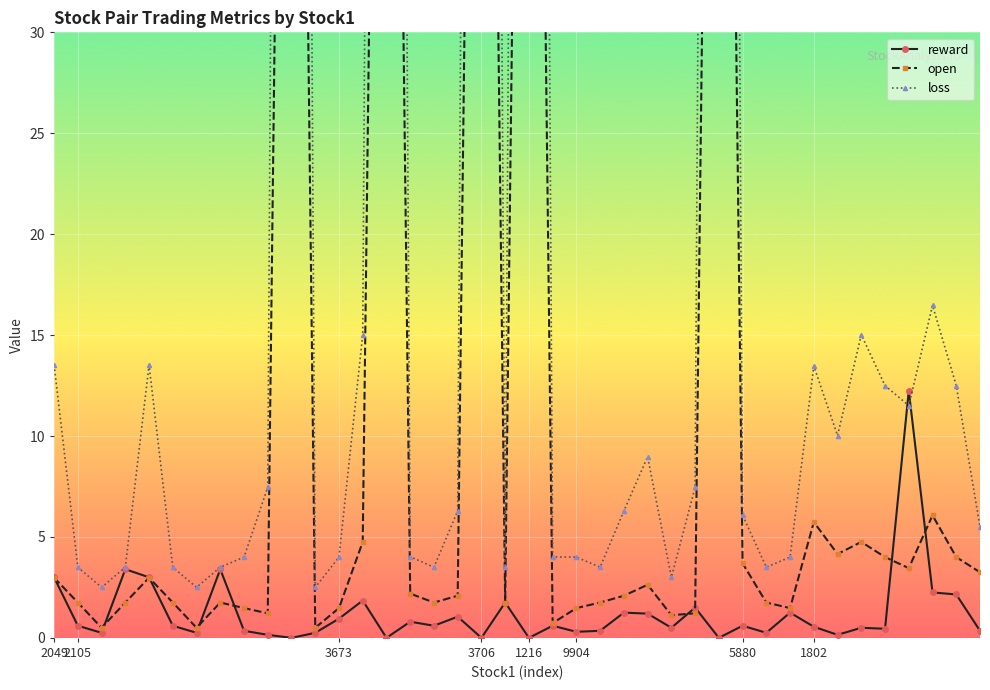

How many lines are shown in the chart?

3